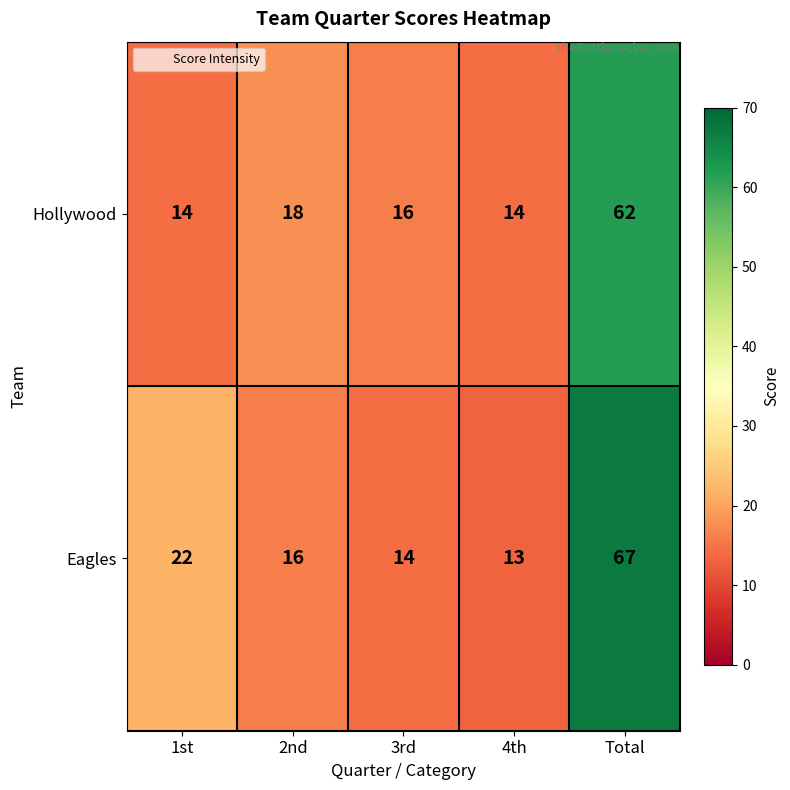

Which series has the widest spread of values?

Eagles